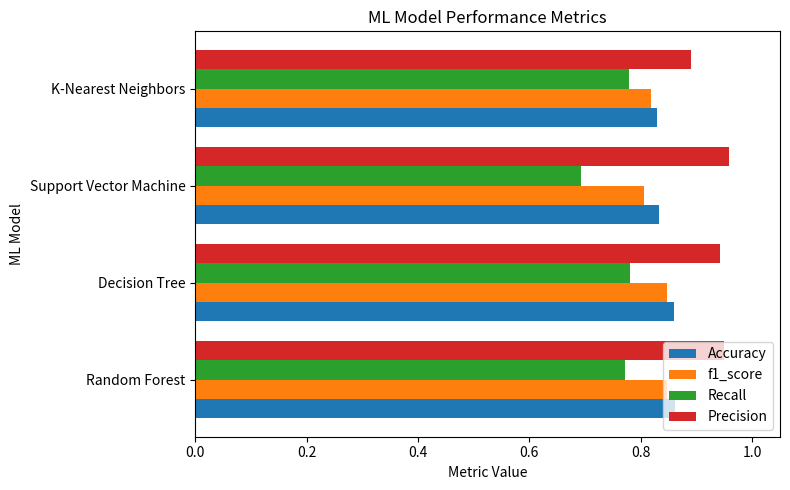

What is the sum of the Precision values at K-Nearest Neighbors and Decision Tree?

1.8